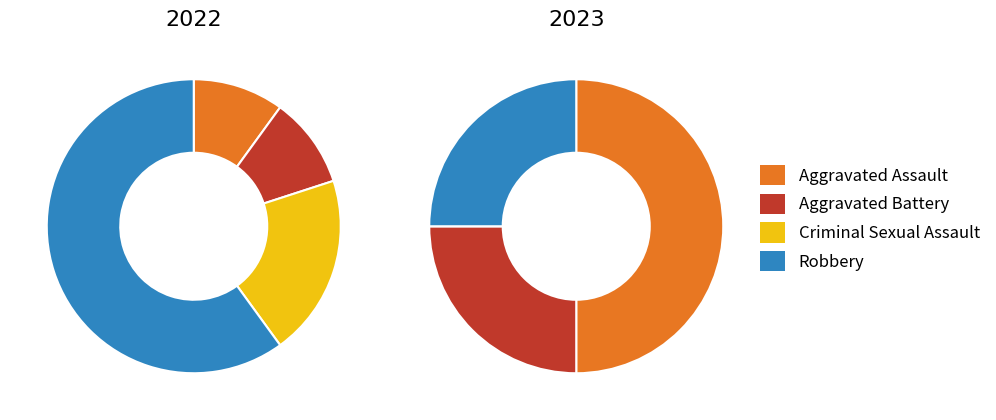

Is the sum of values_2023 and 3 greater than half?

Yes